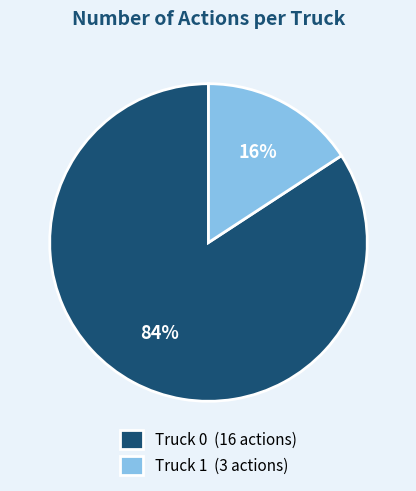

To the nearest percent, what is the difference between the largest and smallest slice percentages?

68%